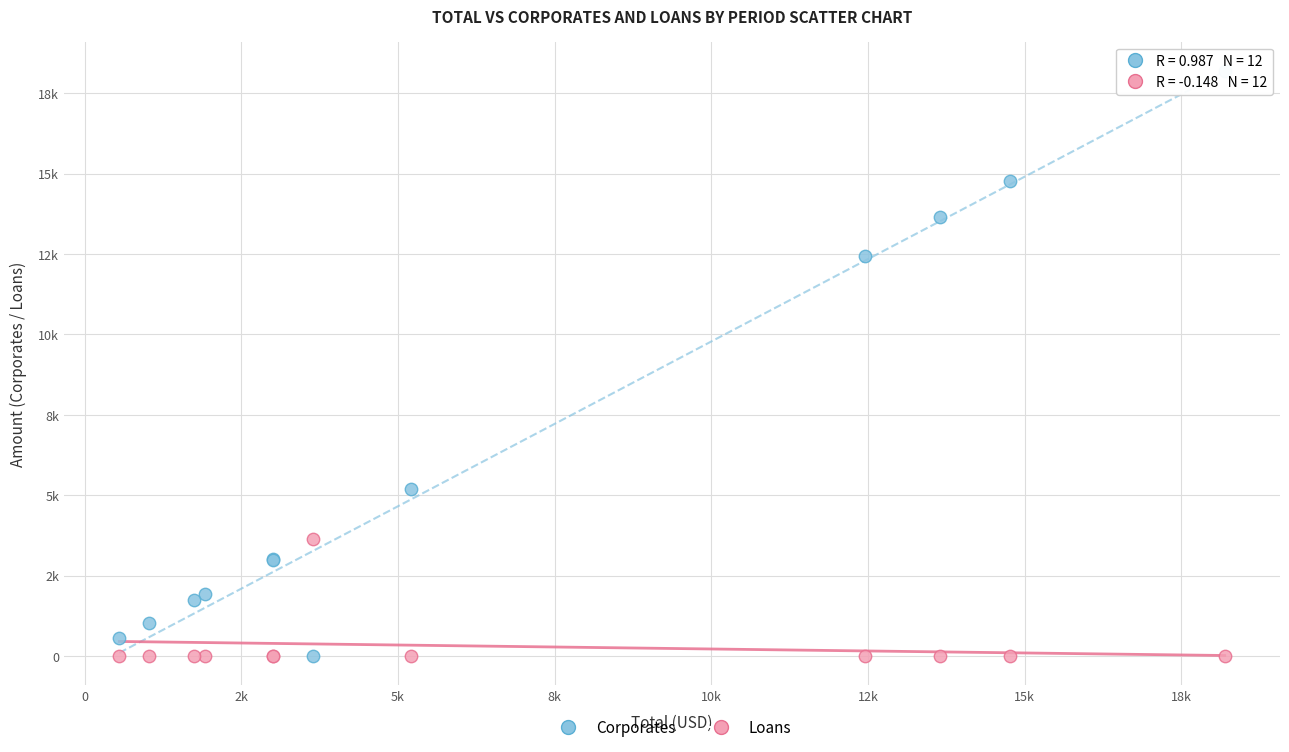

Which series has the largest Y range (max minus min)?

Corporates